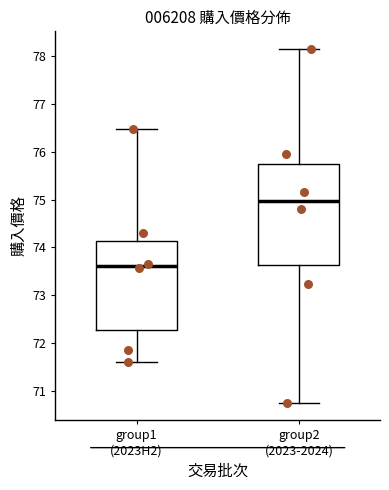

Reading left to right, transcribe this box plot: for each box, give where its median line is, the range the box spans, and where its two whiskers end, as read against the y-axis. The values are not printed on the chart, so give them approximately, as read against the axis.

group1 (2023H2): median 73.6, box 72.3 to 74.1, whiskers 71.6 to 76.5
group2 (2023-2024): median 75.0, box 73.6 to 75.8, whiskers 70.8 to 78.2